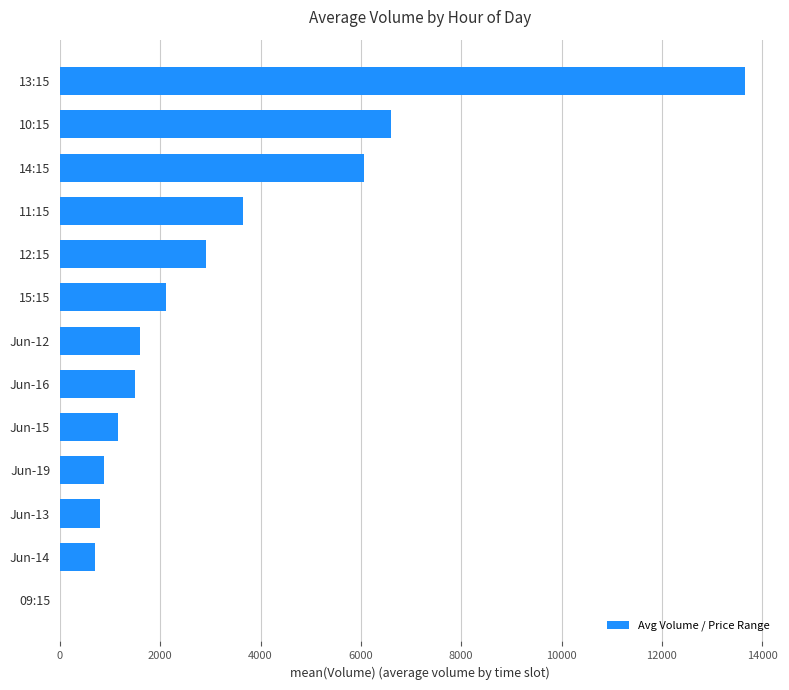

What is the sum of all values?

41623.8